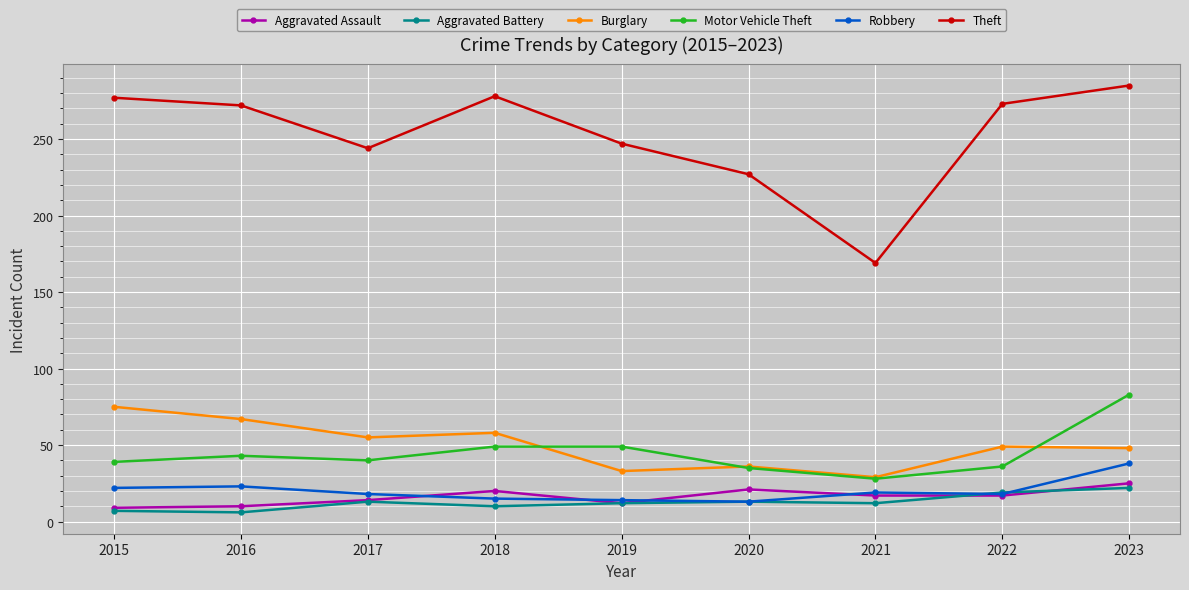

How many lines are shown in the chart?

6